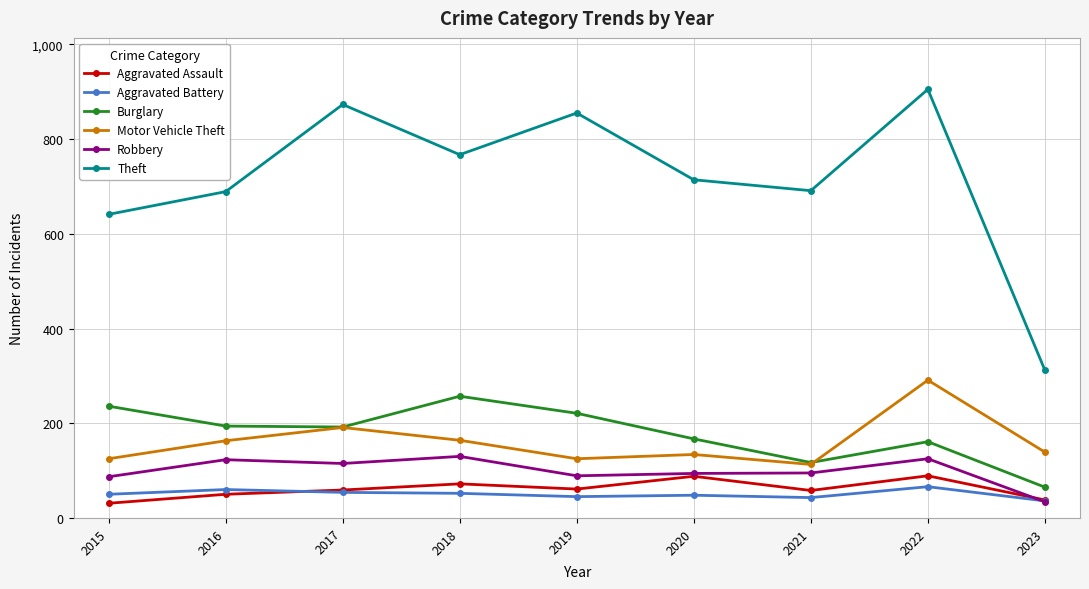

At which category does the chart reach its peak across all series?

2022